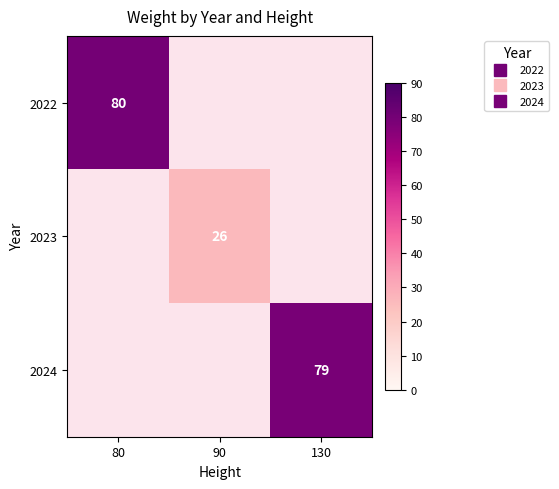

Rank the series at 80 from highest to lowest value.

2022, 2023, 2024